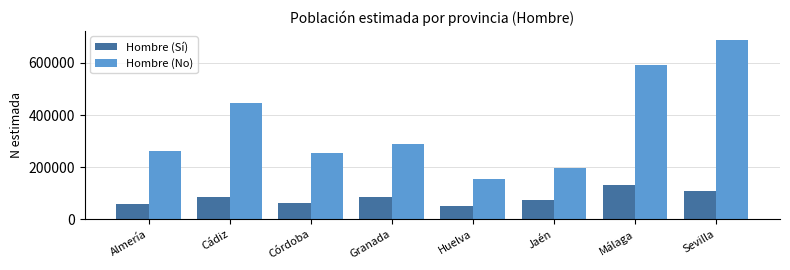

The Hombre (Sí) series shows 190748 at Málaga. True or false?

False